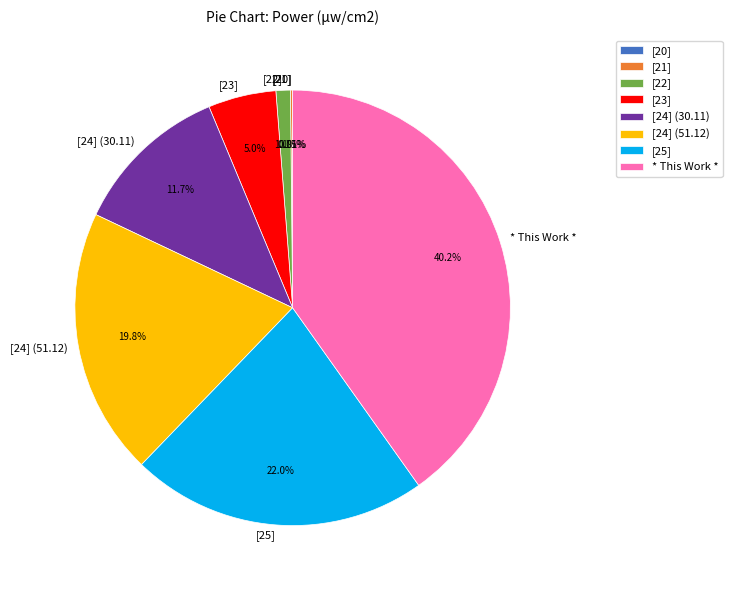

Approximately how many times larger is the value at [24] (30.11) compared to [24] (51.12)?

0.6